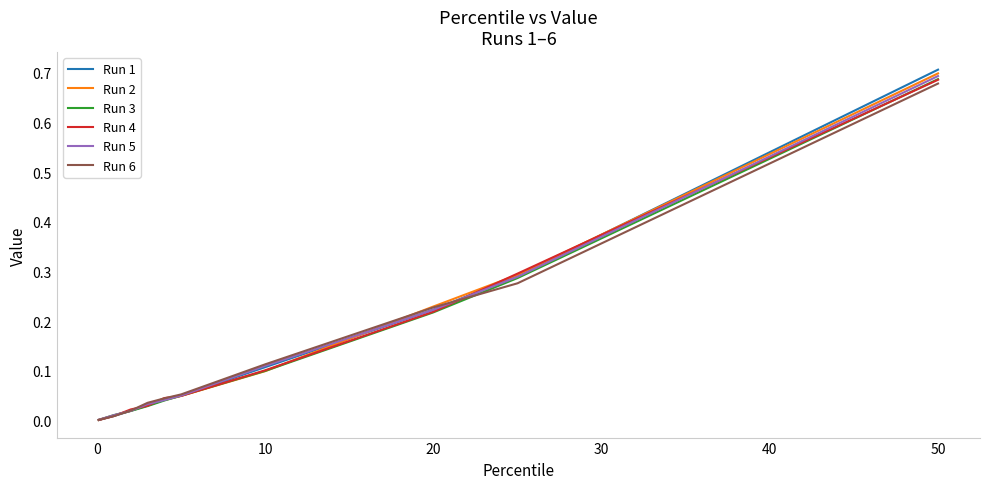

What is the sum of all Run 3 values?

1.4